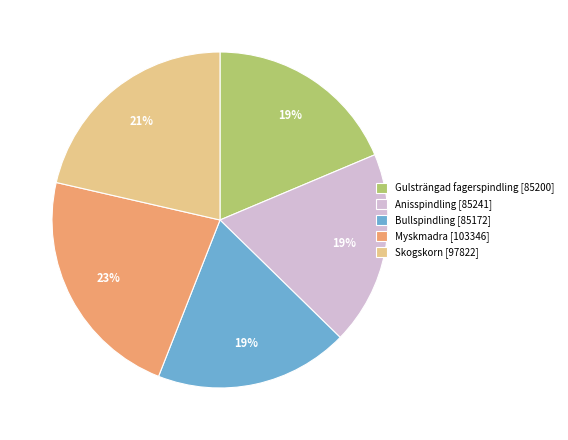

To the nearest percent, what is the average slice percentage?

20%